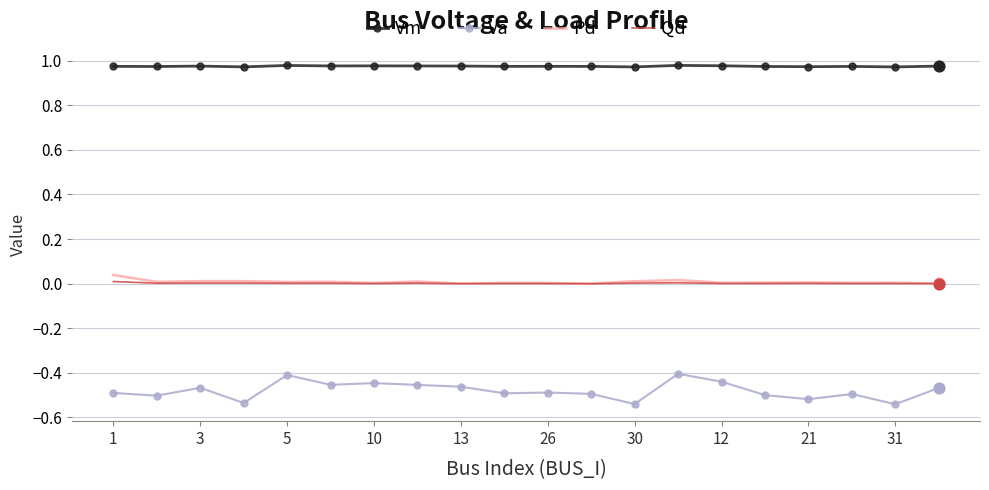

Which series has the largest range (max minus min)?

Va